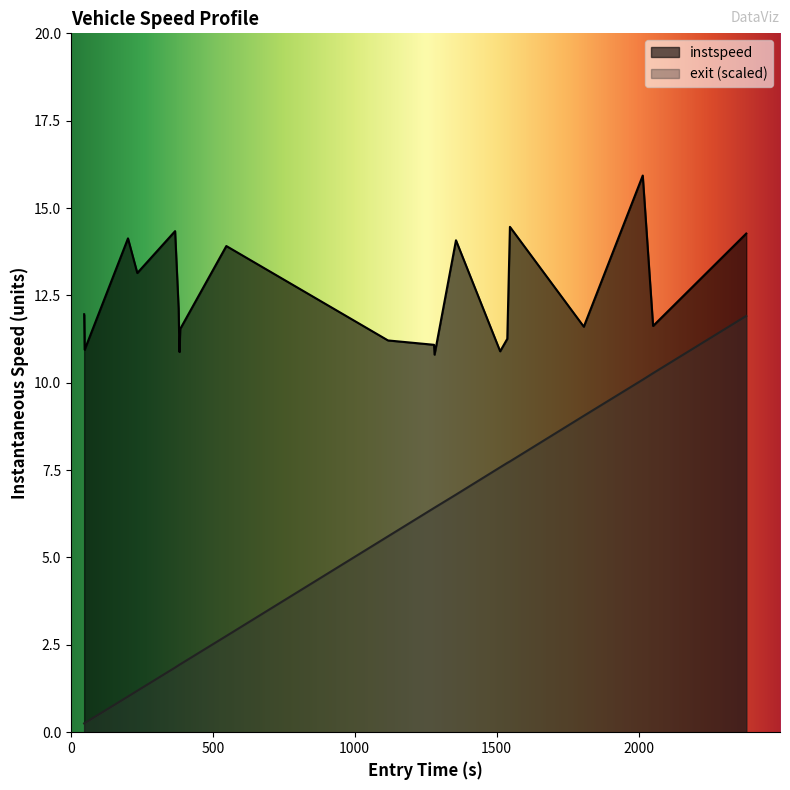

Is the value of instspeed at 842.0 greater than the value of exit at 2907.0?

Yes